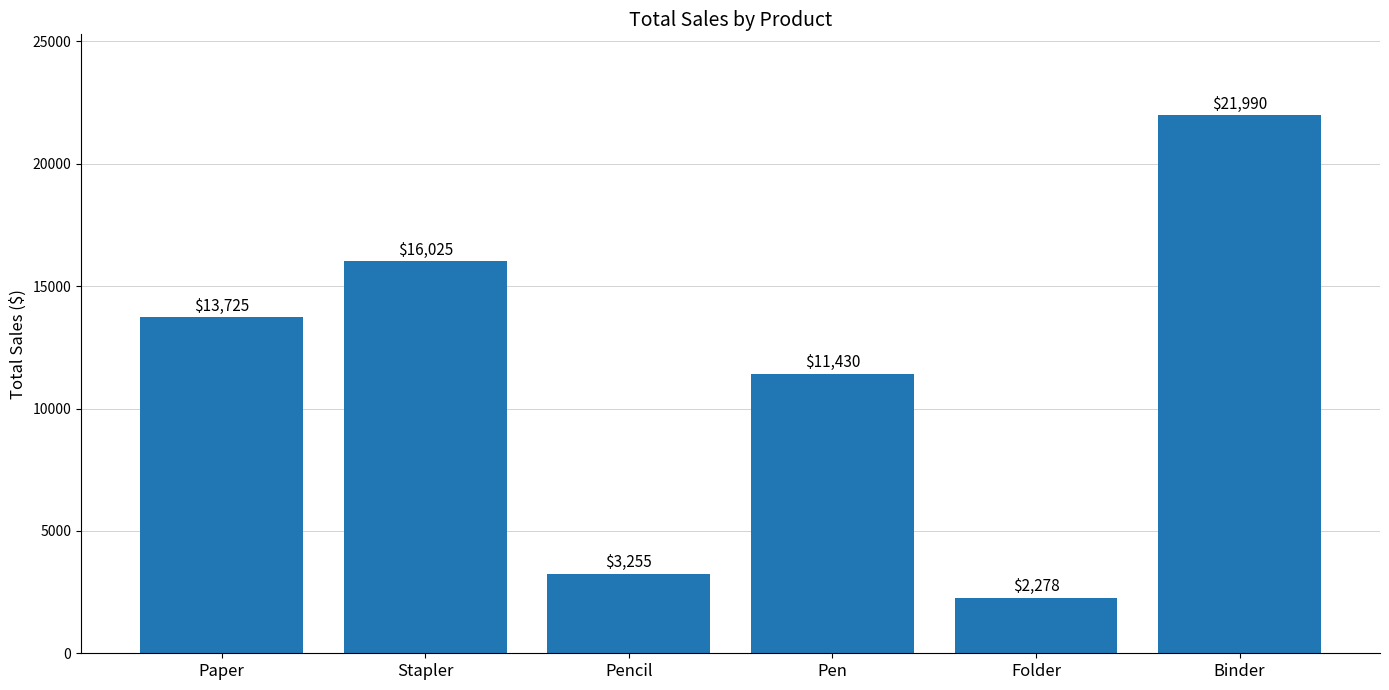

Are the bars horizontal?

No